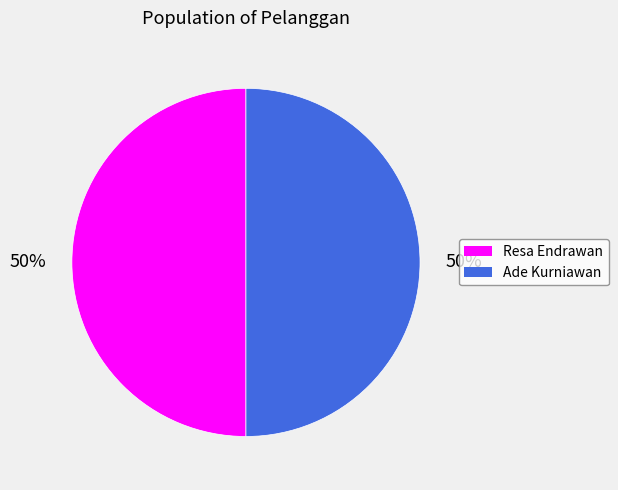

Do Resa Endrawan and Ade Kurniawan together represent more than half of the pie?

Yes